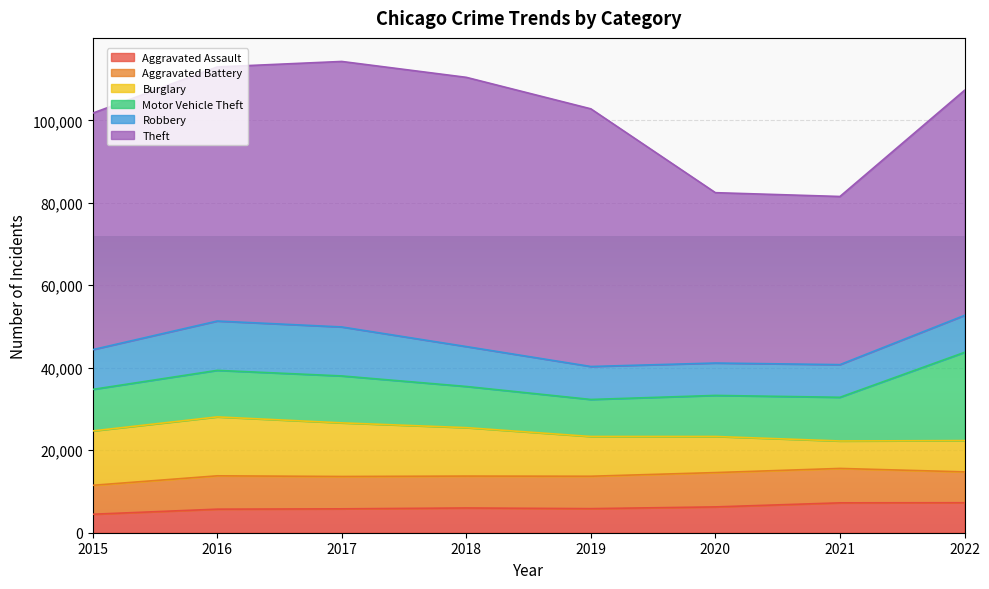

How many data points does each series have?

8